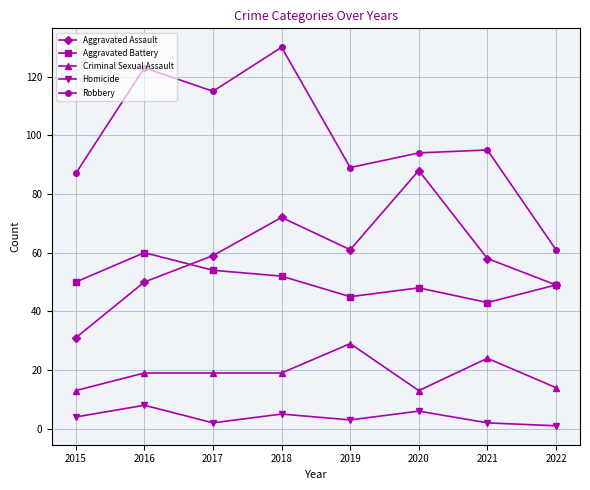

How many values in the Aggravated Assault series are below 59?

4